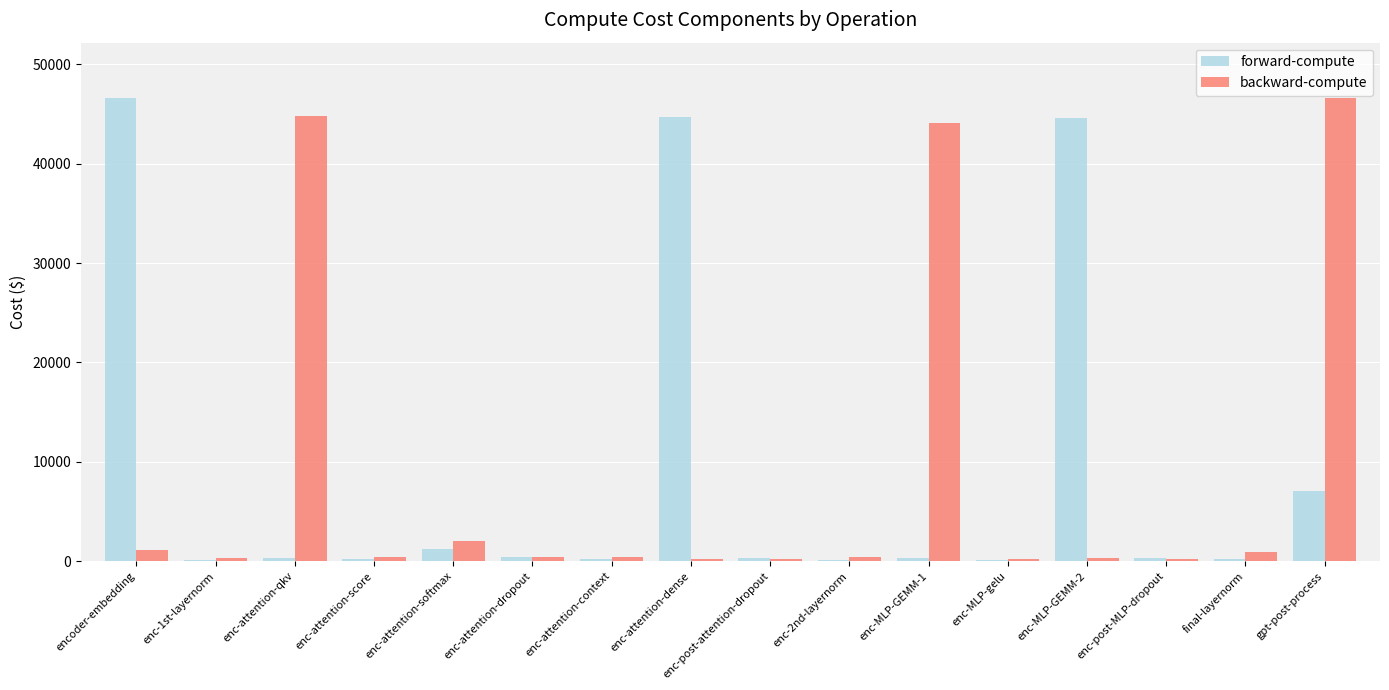

Is it true that forward-compute equals 7053.4 at gpt-post-process?

True